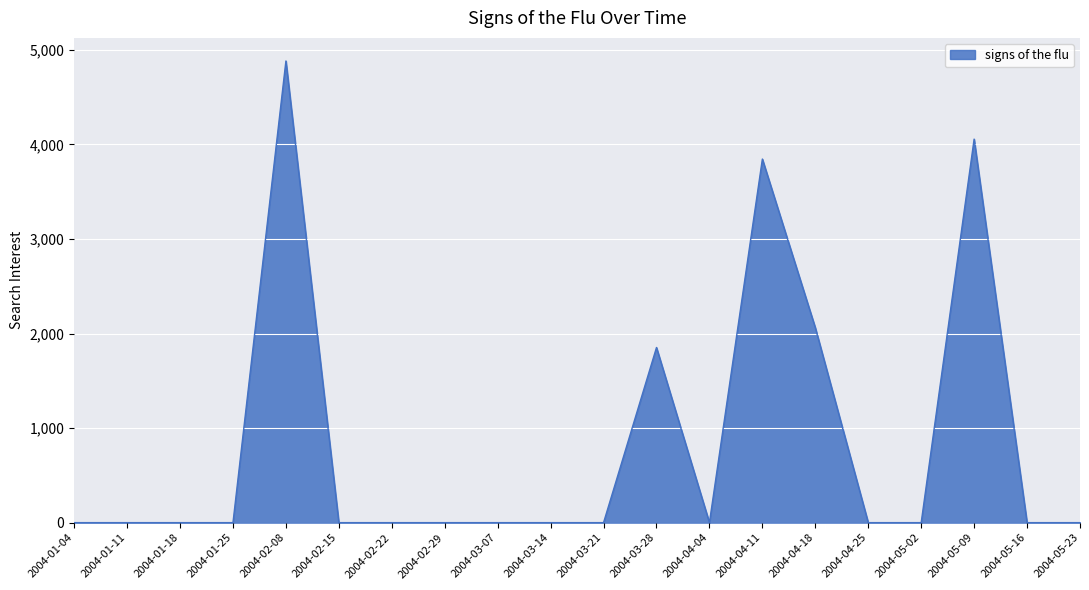

Reading left to right, extract all data points from this chart.

0.0	0.0	0.0	0.0	4881.9	0.0	0.0	0.0	0.0	0.0	0.0	1852.1	0.0	3844.8	2061.6	0.0	0.0	4055.7	0.0	0.0